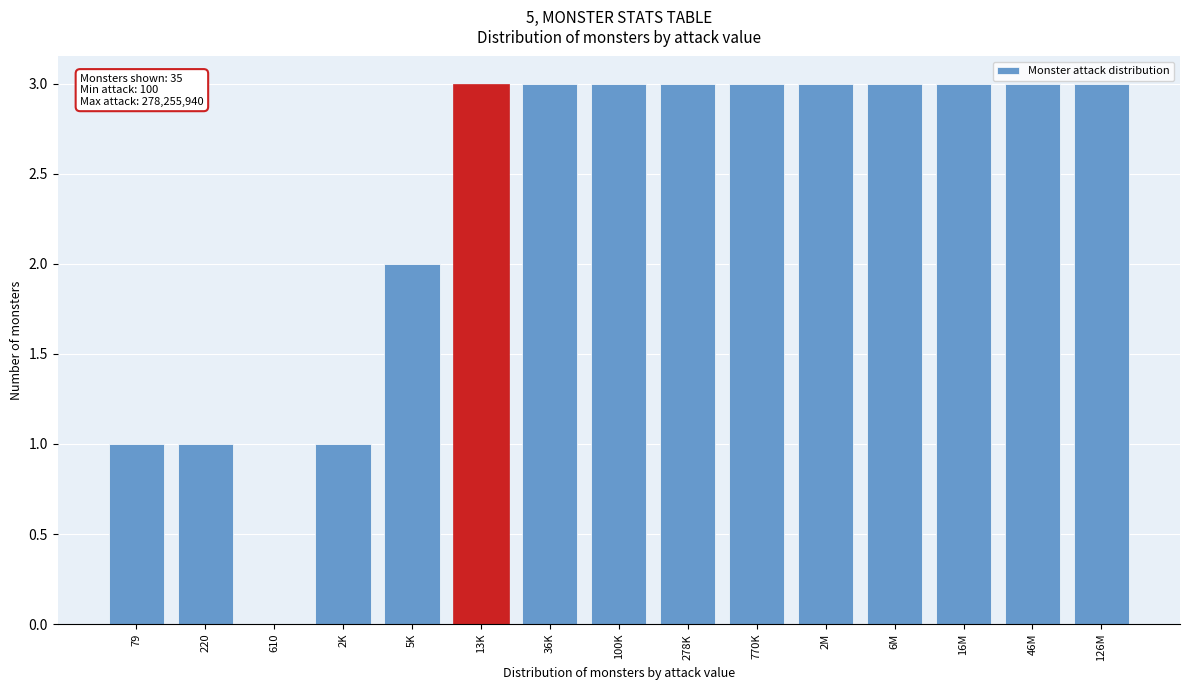

Reading right to left, transcribe all the data shown in this chart.

126M=3	46M=3	16M=3	6M=3	2M=3	770K=3	278K=3	100K=3	36K=3	13K=3	5K=2	2K=1	610=0	220=1	79=1